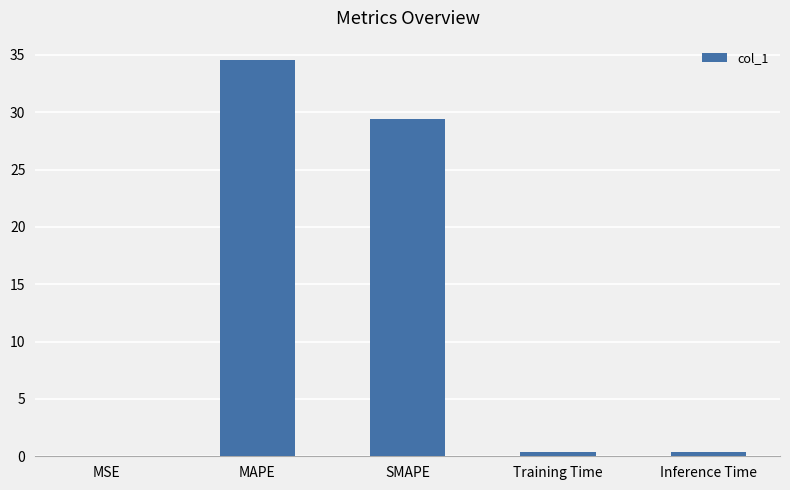

True or false: the data shows 16.2 at SMAPE.

False